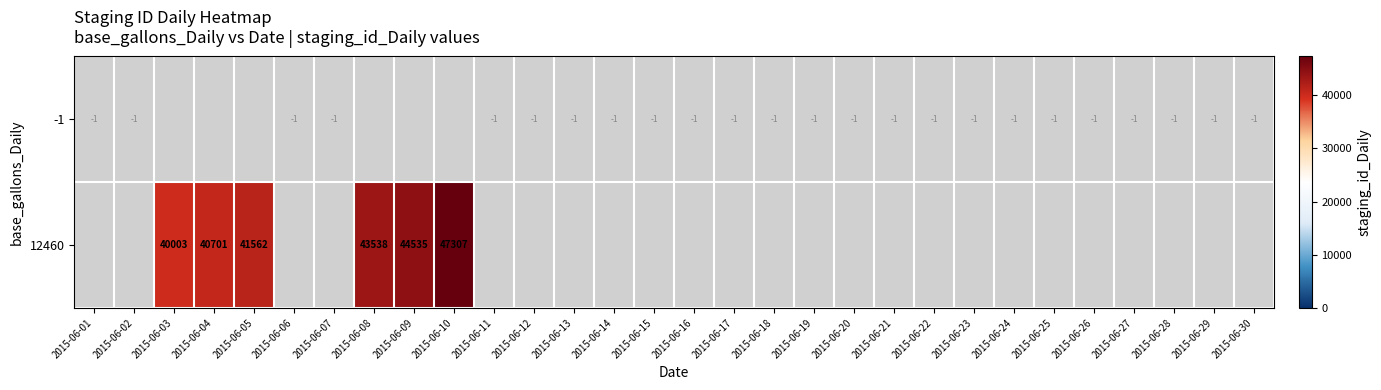

The value of 12460 at 2015-06-10 is 47307. True or false?

True